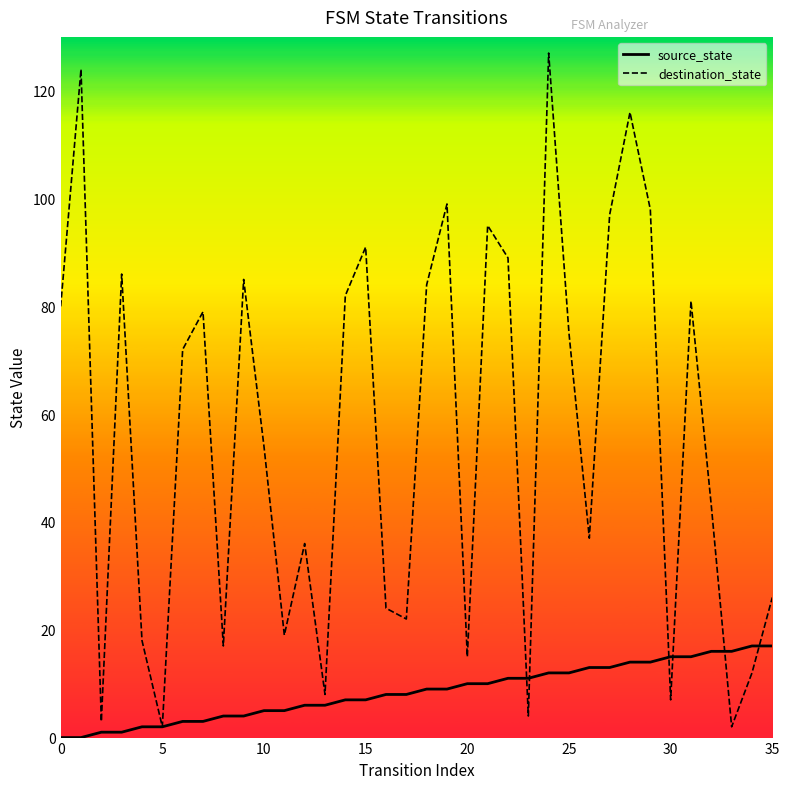

What is the difference between the destination_state values at 35 and 15?

65